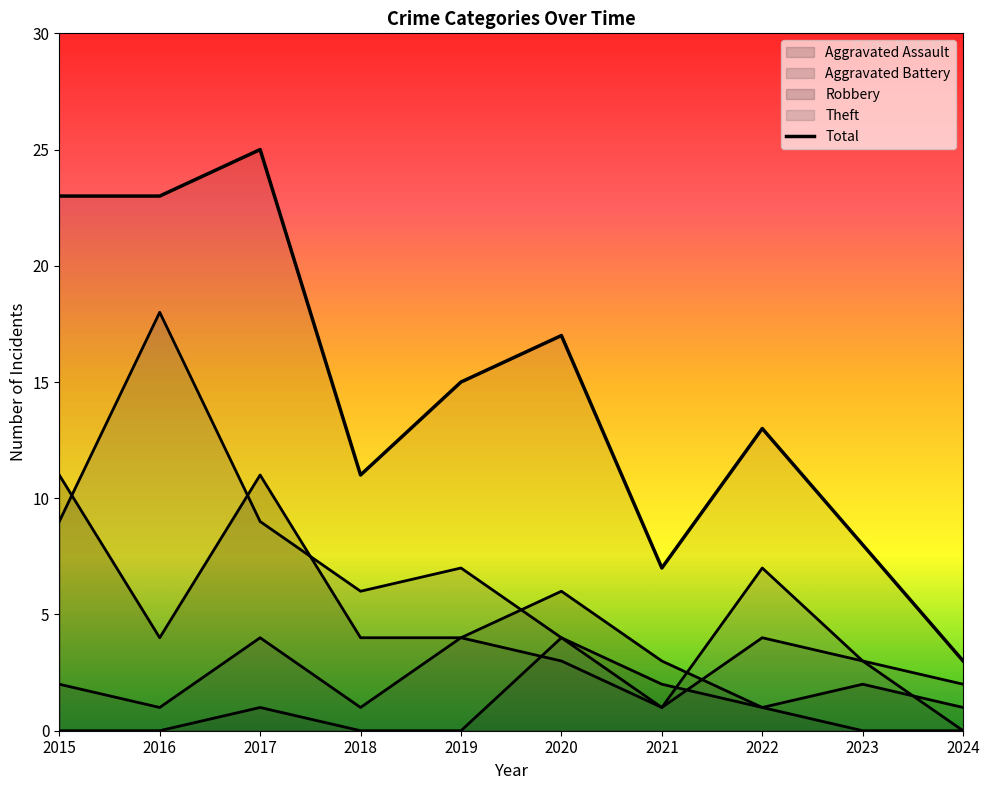

Rank the series at 2017 from highest to lowest value.

Total, Robbery, Theft, Aggravated Battery, Aggravated Assault